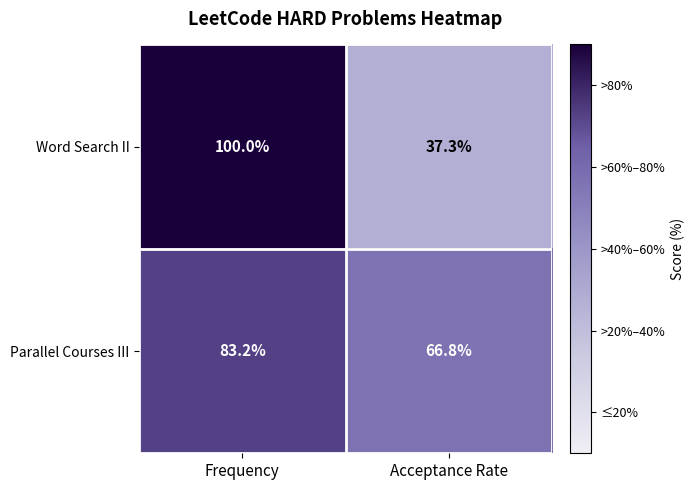

Rank the series at Acceptance Rate from lowest to highest value.

Word Search II, Parallel Courses III